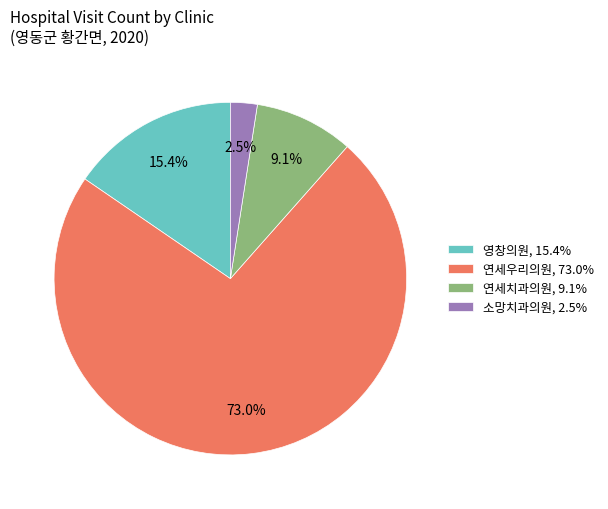

Does any single category account for the majority?

Yes